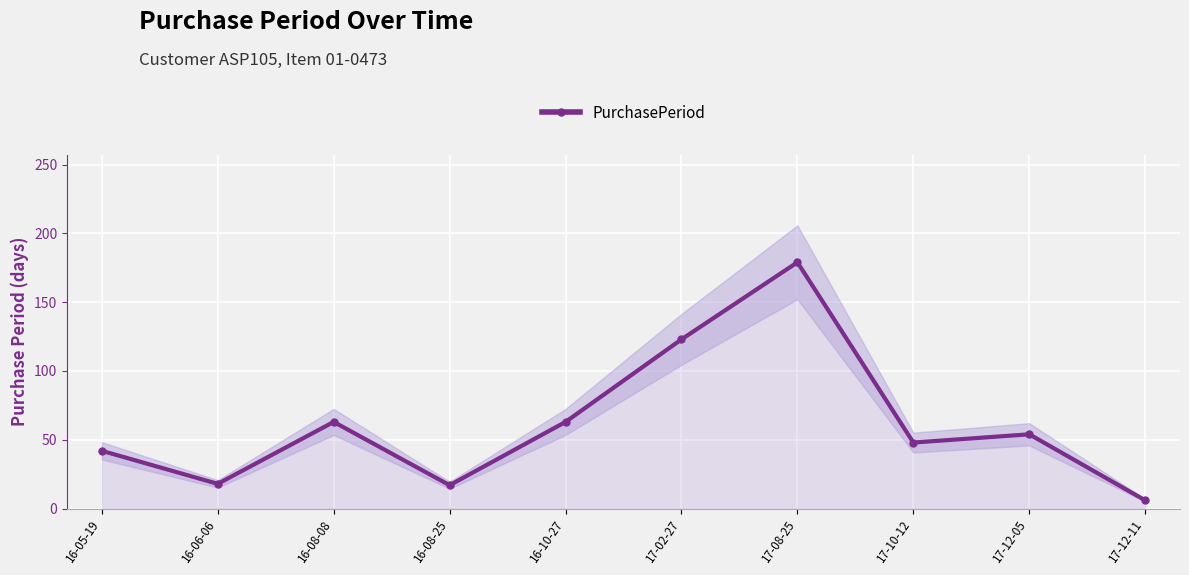

Which label corresponds to the largest value in the chart?

17-08-25